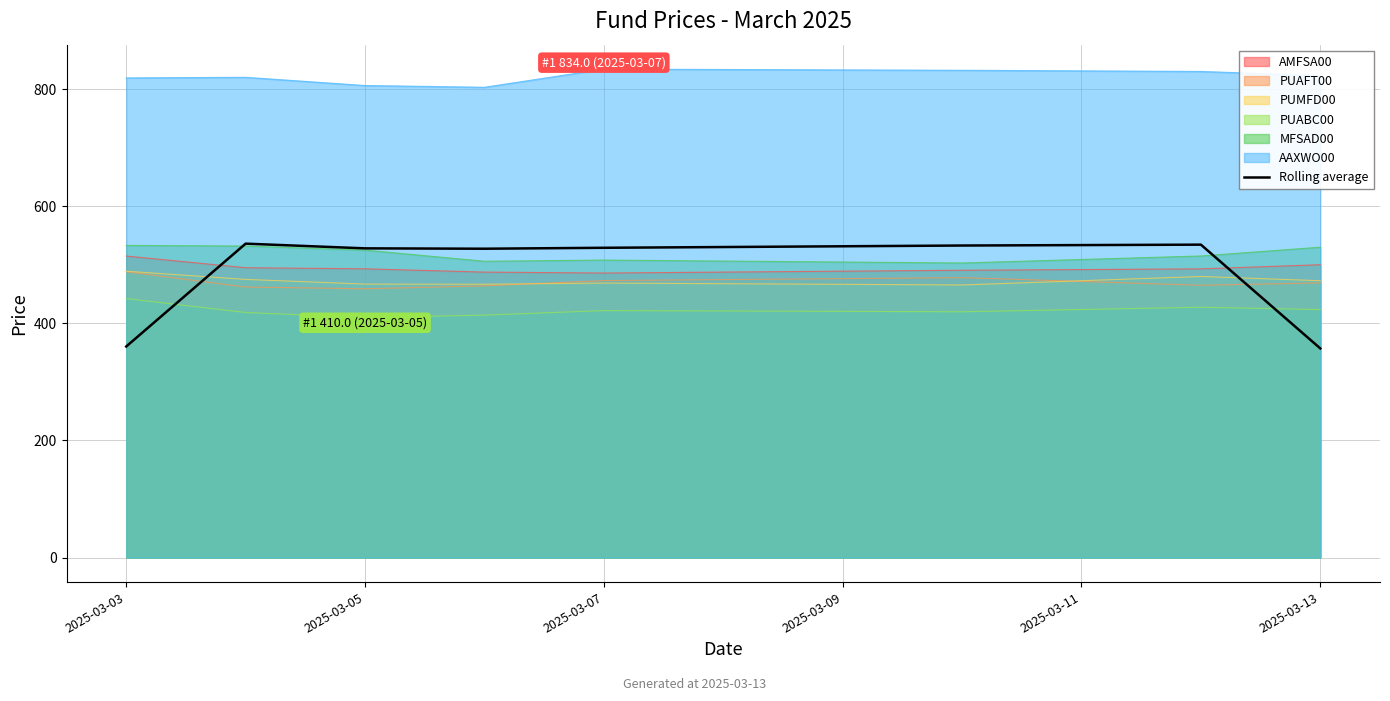

What is the greatest value displayed?

834.0